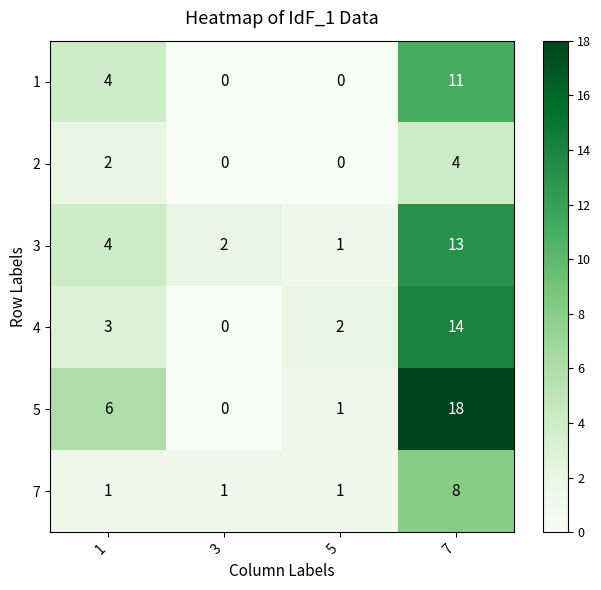

Which series has the largest total across all categories?

5